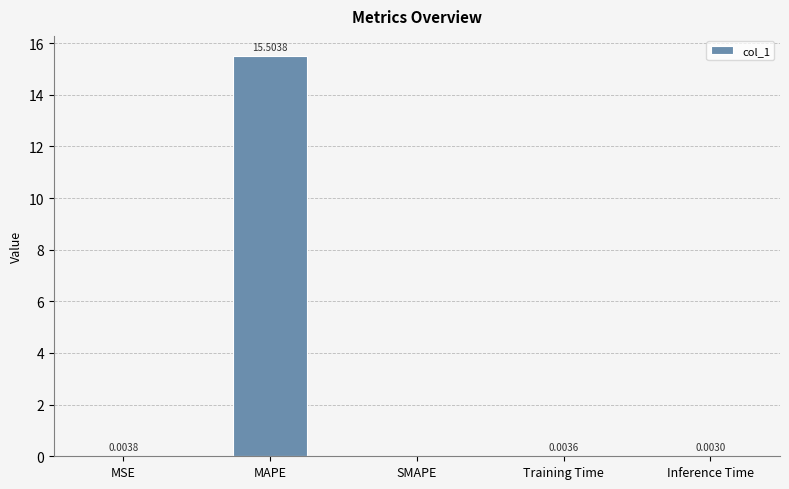

Does the chart contain stacked bars?

No